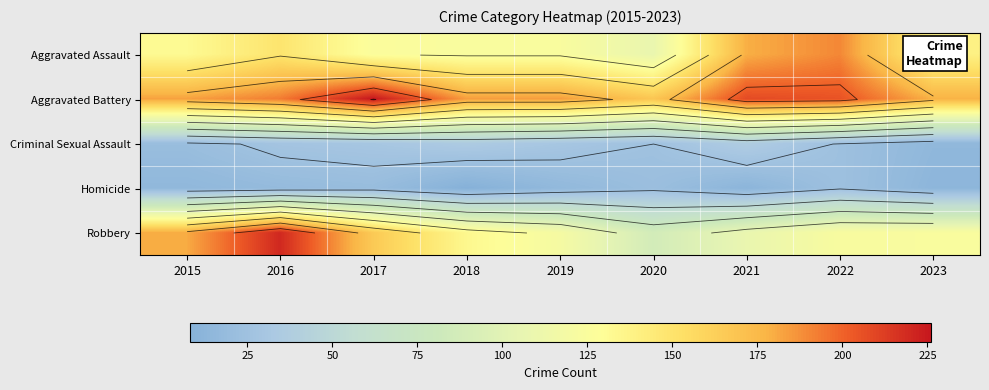

What is the difference between the maximum and minimum values in the Criminal Sexual Assault series?

22